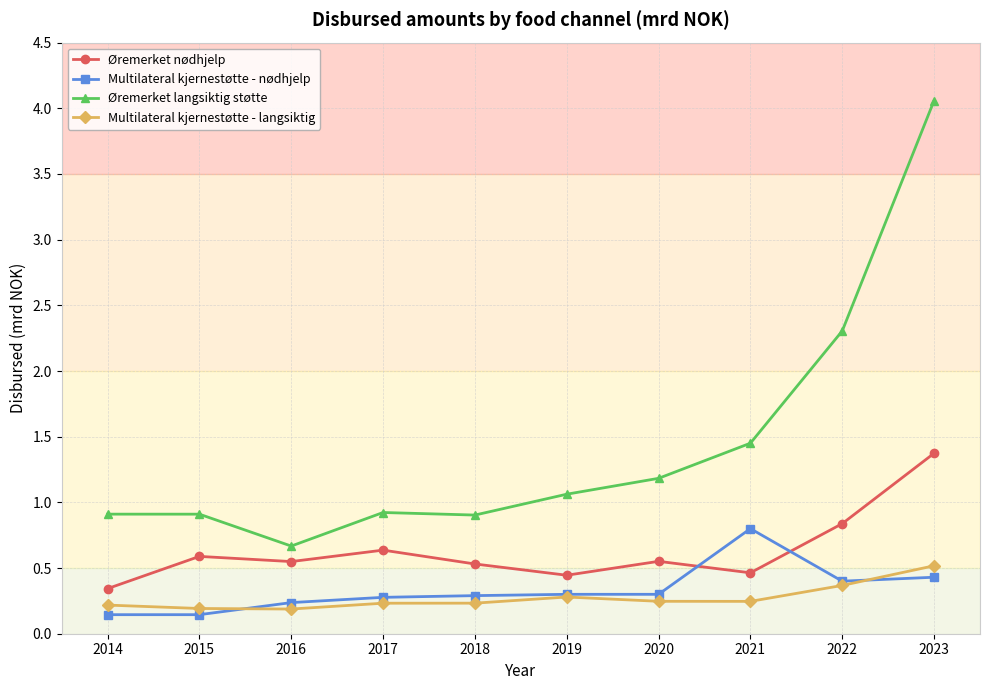

At which label does Øremerket langsiktig støtte first exceed 1?

2019